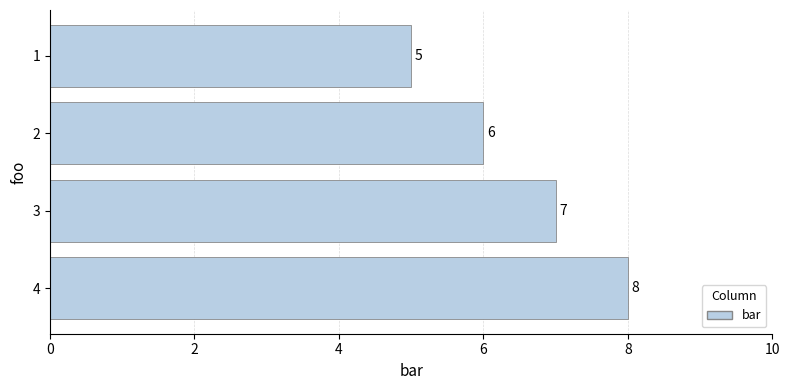

Reading top to bottom, what are all the values shown in this chart?

1=5	2=6	3=7	4=8